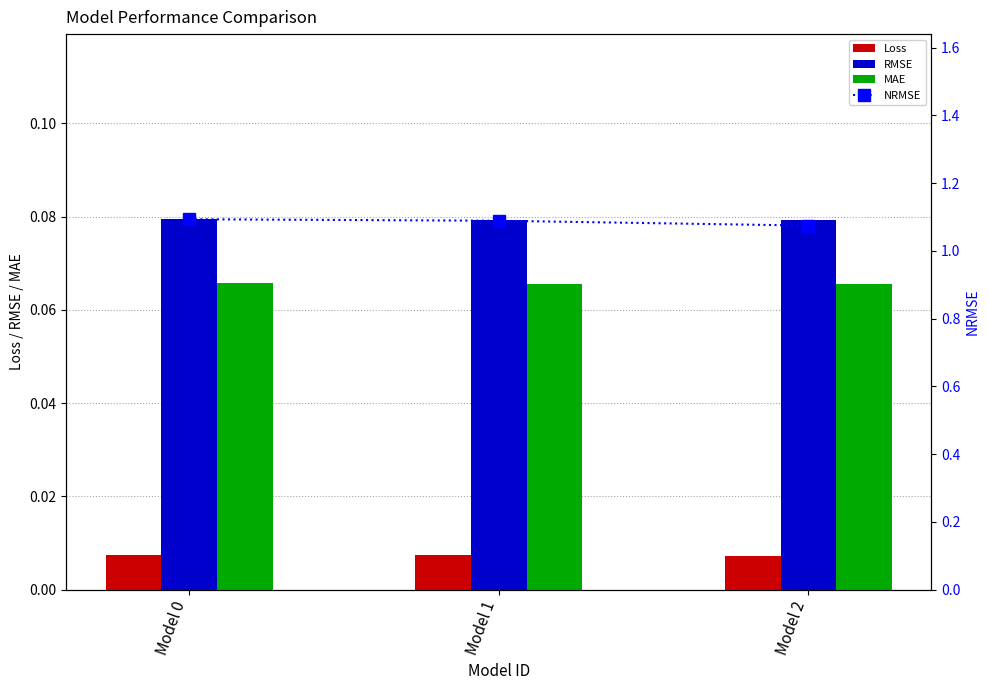

Reading left to right, extract all data points from this chart.

Loss: 0.0	0.0	0.0
RMSE: 0.1	0.1	0.1
MAE: 0.1	0.1	0.1
NRMSE: 1.1	1.1	1.1